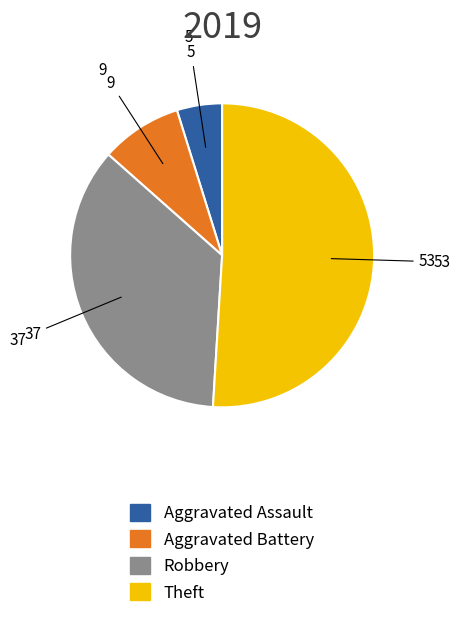

The Theft slice represents 51% of the pie. True or false?

True